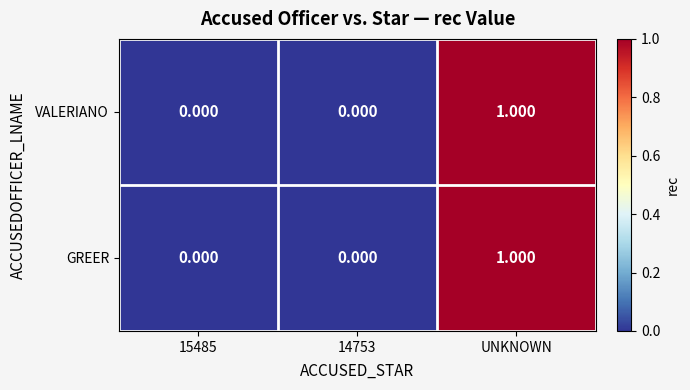

Is the value of VALERIANO at UNKNOWN greater than the value of GREER at 14753?

Yes